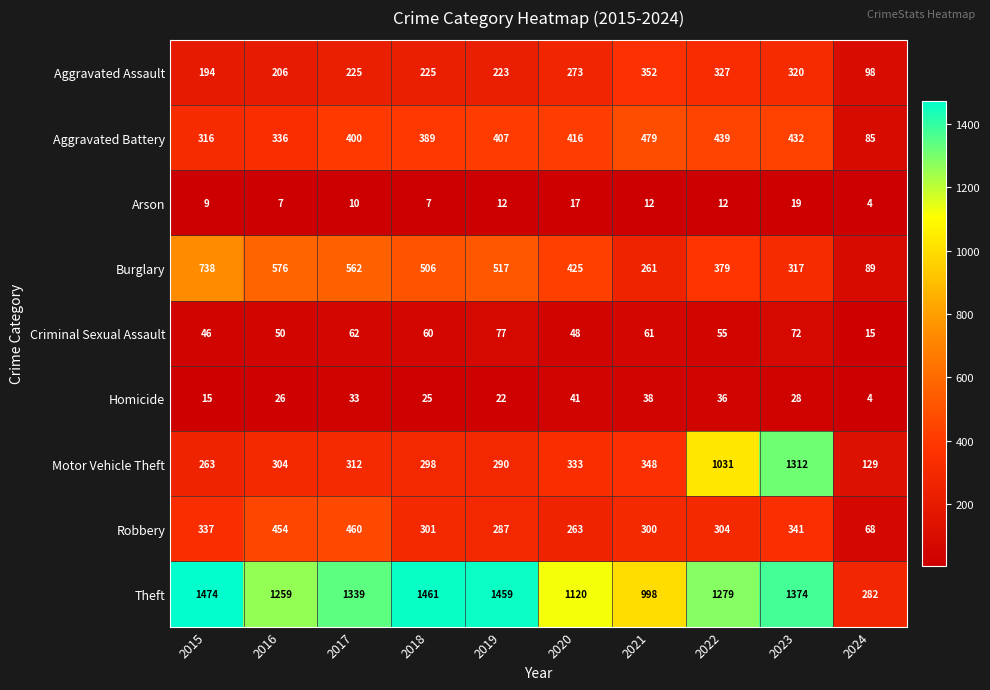

Is it true that Aggravated Battery equals 546 at 2020?

False